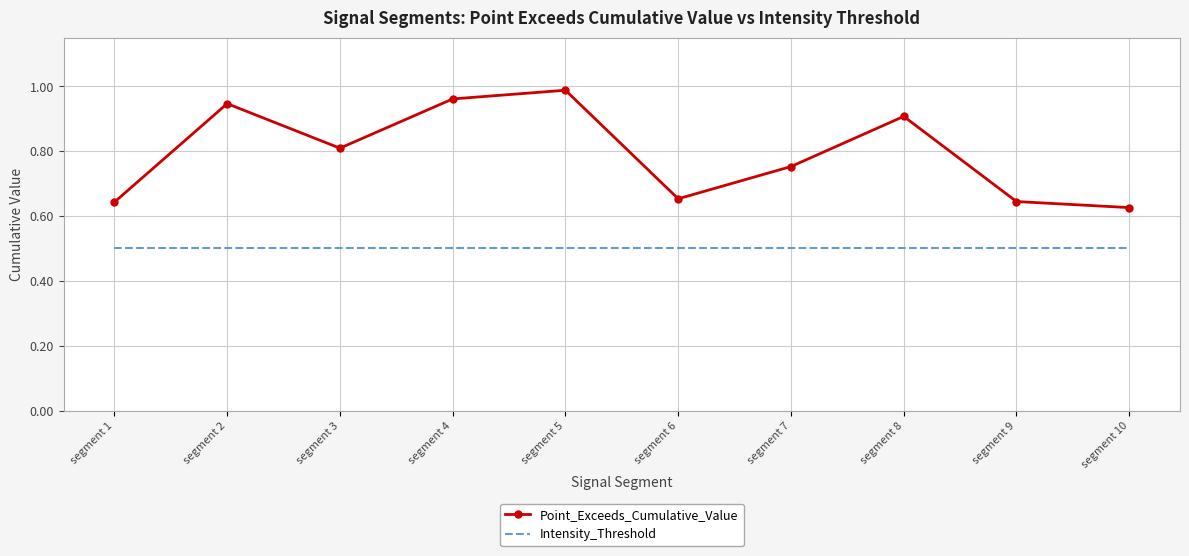

Which category has the highest value in the Point_Exceeds_Cumulative_Value series?

segment 5